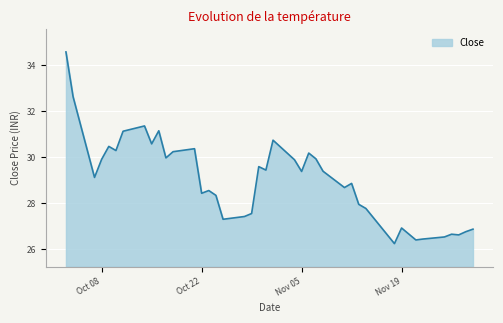

What is the difference between the maximum and minimum values?

8.3